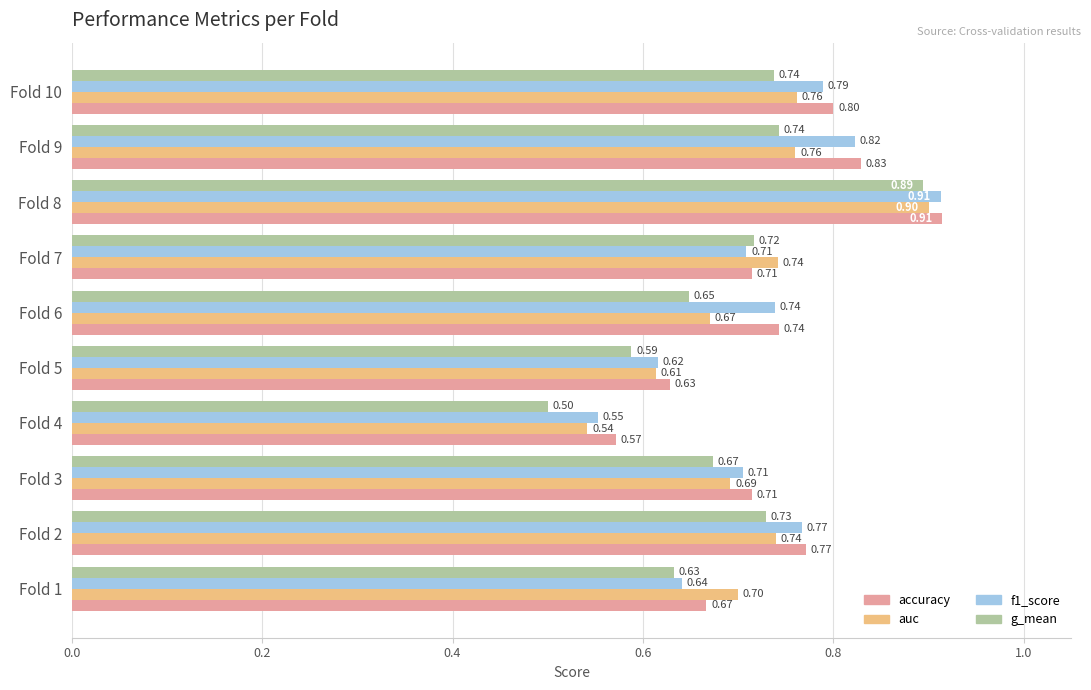

List the series in order of their overall mean, lowest first.

g_mean, auc, f1_score, accuracy